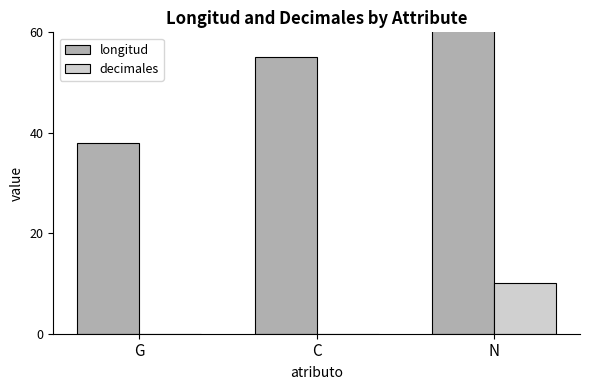

How many longitud values are between 38 and 75?

3